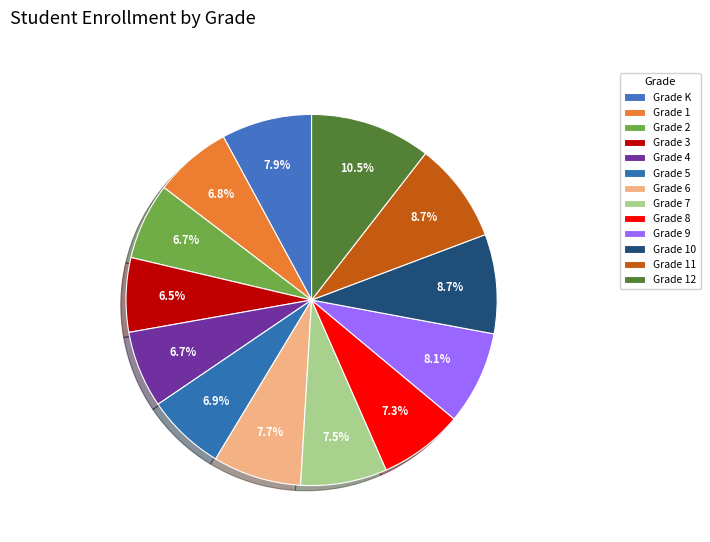

Count the number of slices in the pie.

13